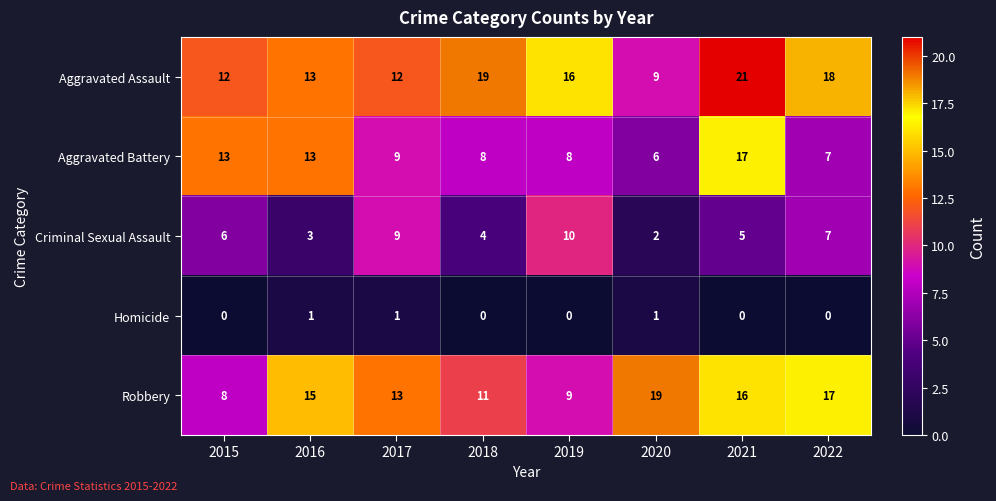

What is the difference between the highest and lowest values at 2022?

18